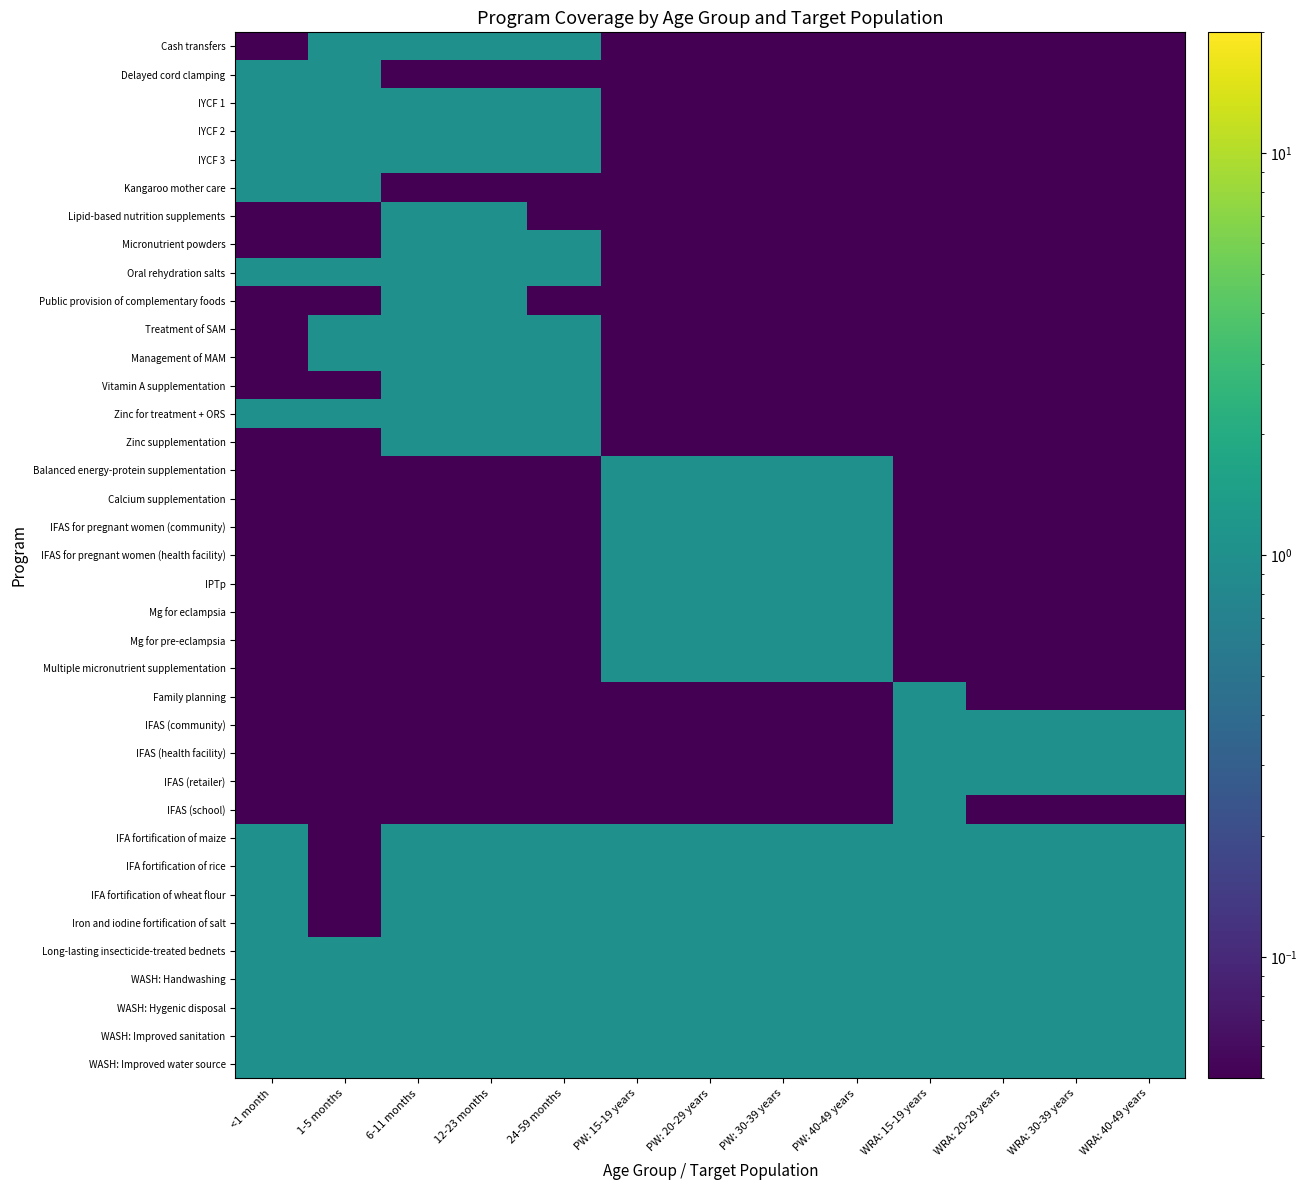

At which category is the sum across all series the highest?

6-11 months